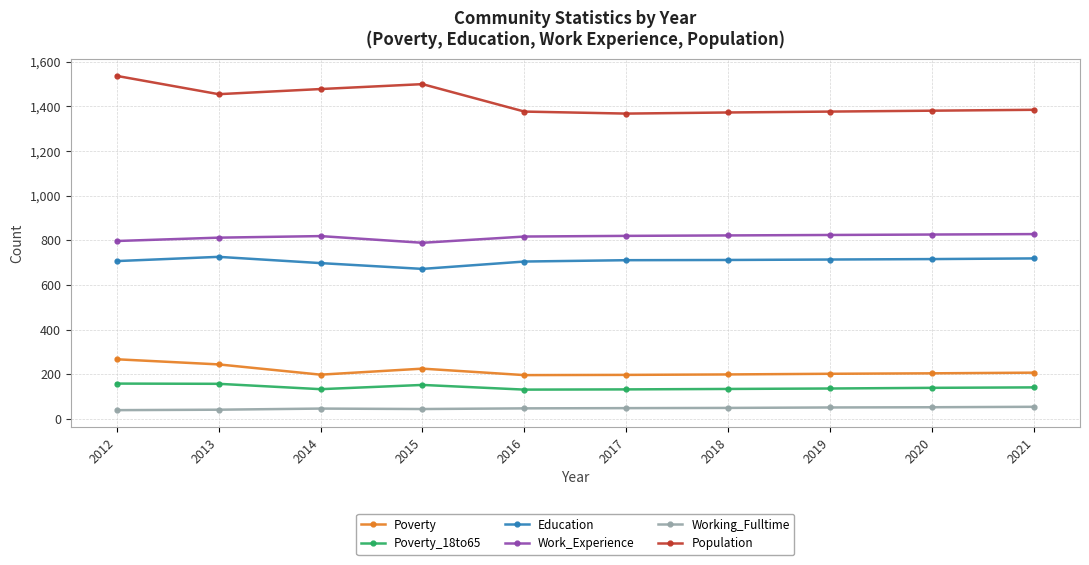

Which category has the highest value across all series?

2012